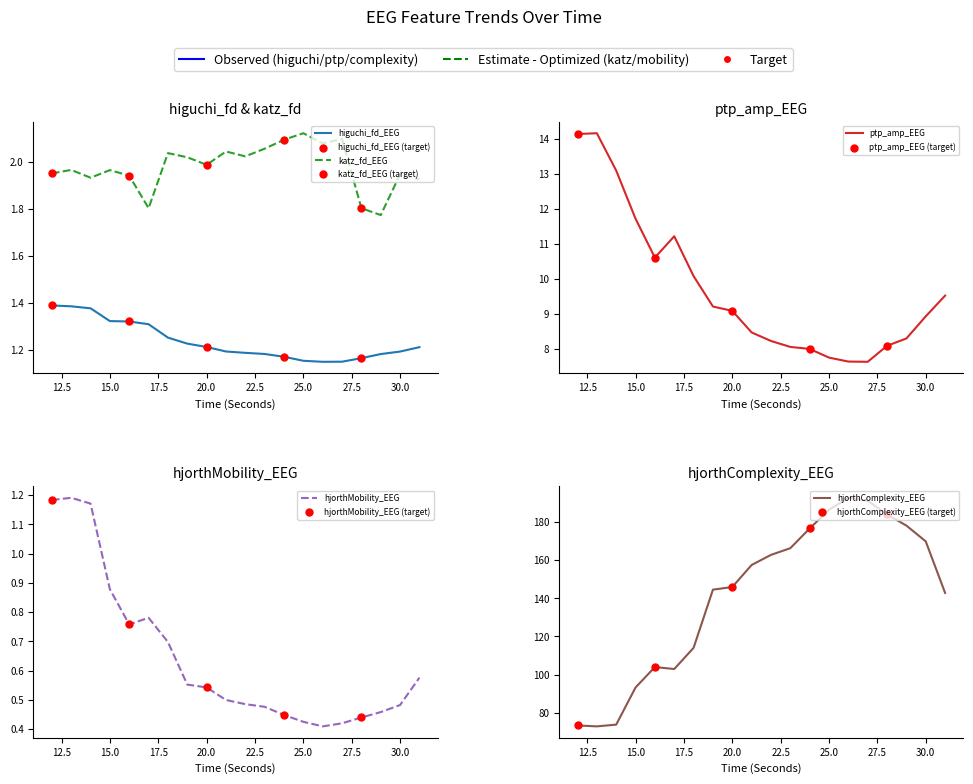

Which series has the largest total across all categories?

hjorthComplexity_EEG